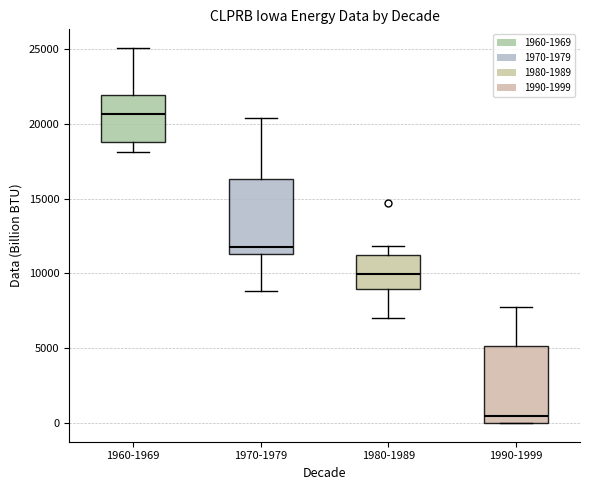

Reading left to right, read every box against the y-axis: the position of its median line, the range the box covers, and the ends of its whiskers. The values are not printed on the chart, so give them approximately, as read against the axis.

1960-1969: median 20500, box 19000 to 22000, whiskers 18000 to 25000
1970-1979: median 12000, box 11500 to 16500, whiskers 9000 to 20500
1980-1989: median 10000, box 9000 to 11000, whiskers 7000 to 12000
1990-1999: median 500, box 0 to 5000, whiskers 0 to 7500